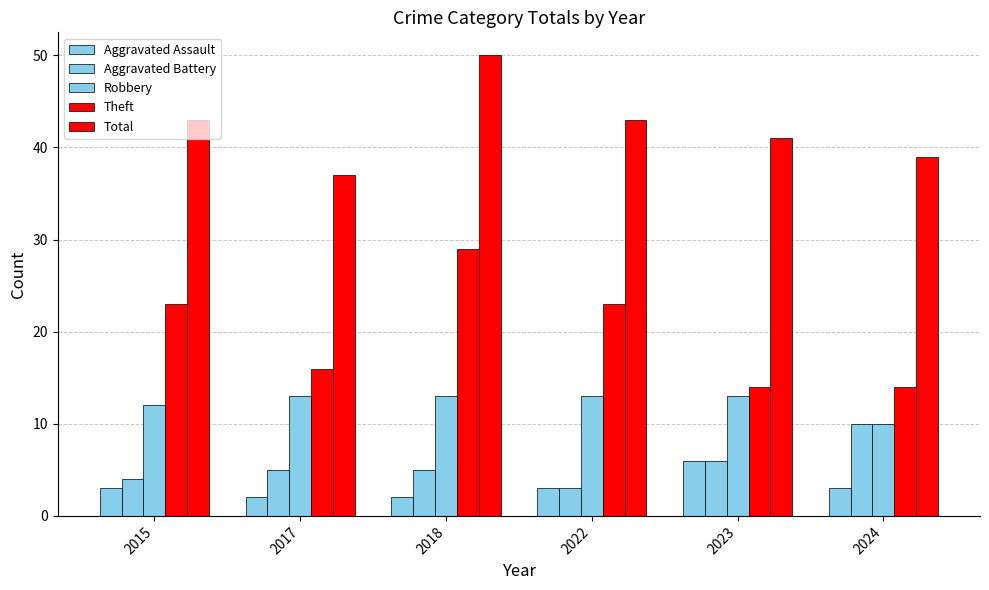

Reading right to left, extract all data points from this chart.

Aggravated Assault: 3	6	3	2	2	3
Aggravated Battery: 10	6	3	5	5	4
Robbery: 10	13	13	13	13	12
Theft: 14	14	23	29	16	23
Total: 39	41	43	50	37	43